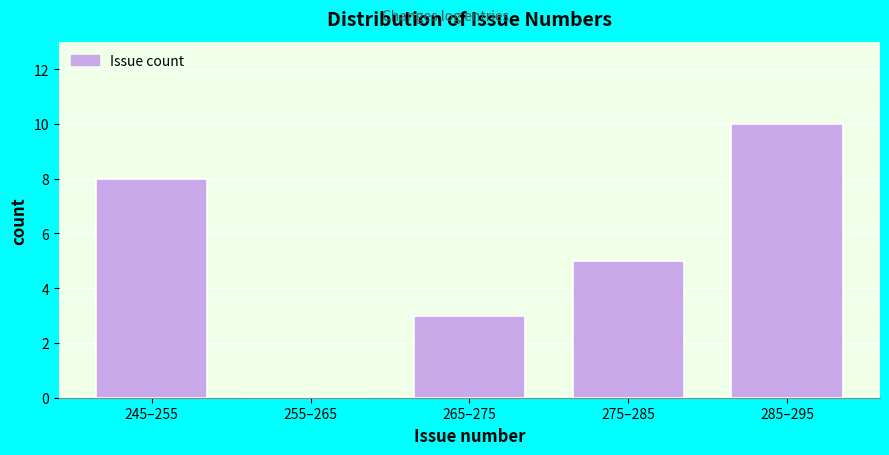

Reading right to left, transcribe all the data shown in this chart.

285–295=10	275–285=5	265–275=3	255–265=0	245–255=8